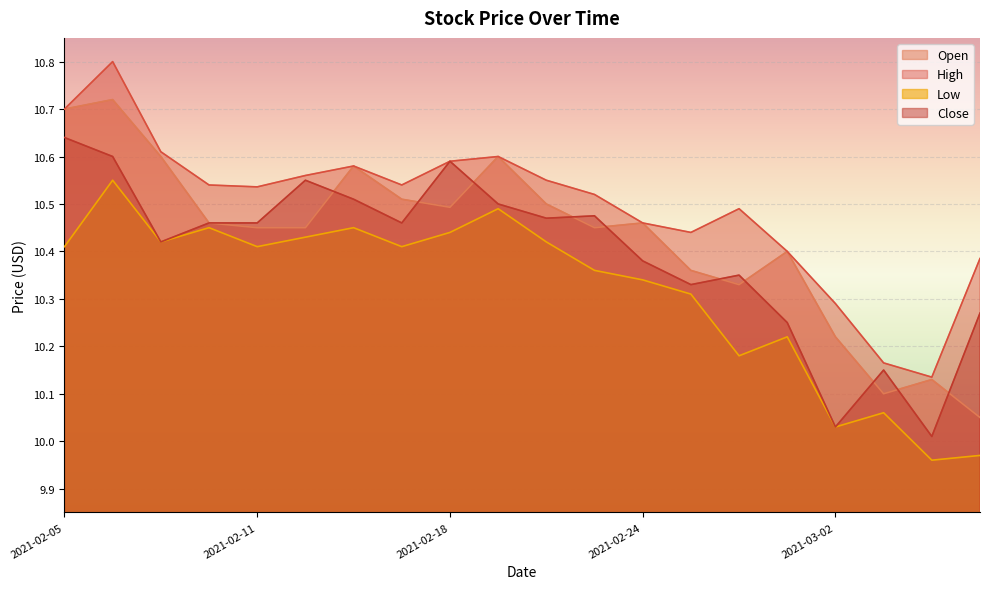

Which series has the largest total across all categories?

High